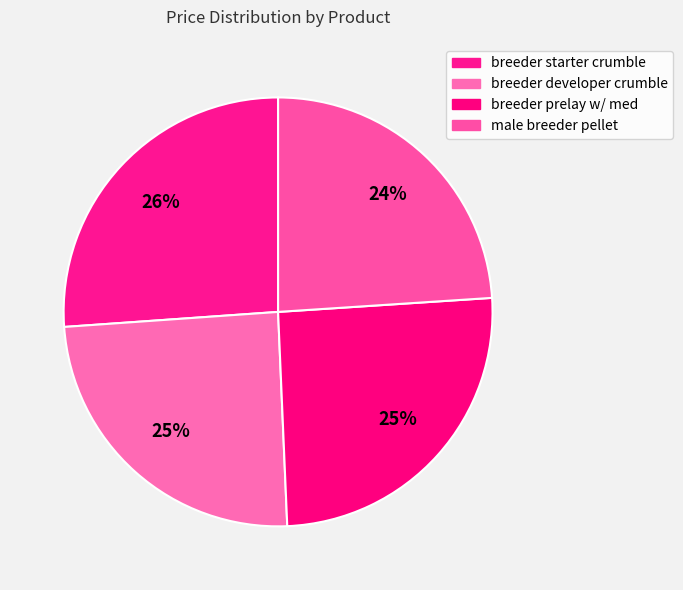

What portion of the pie excludes breeder starter crumble?

73.9%